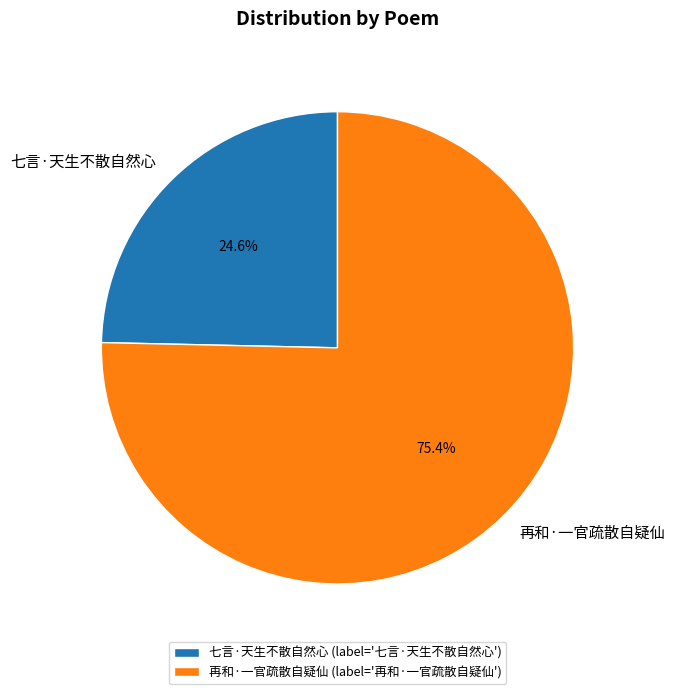

What portion of the pie excludes 七言·天生不散自然心?

75.4%